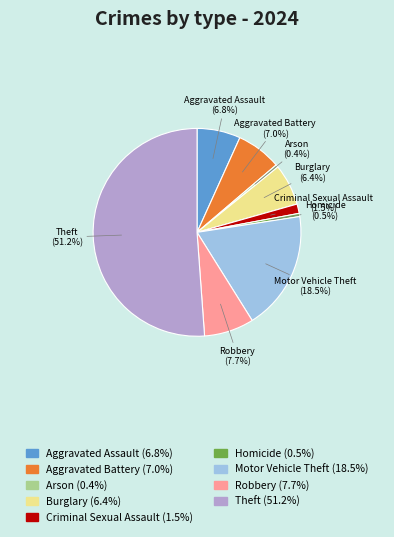

To the nearest percent, what portion does Burglary represent?

6%